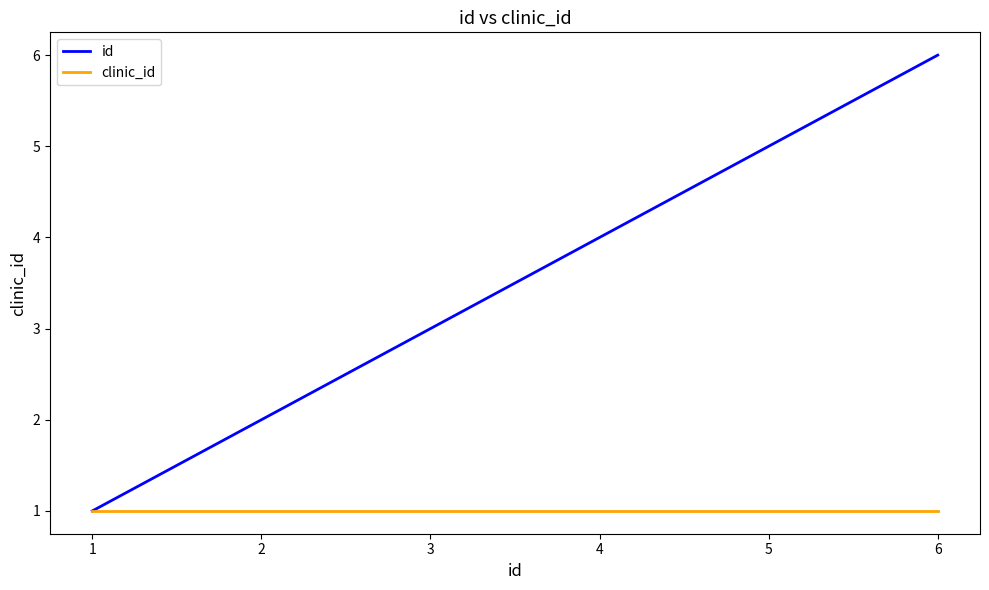

At which category does the chart reach its peak across all series?

6